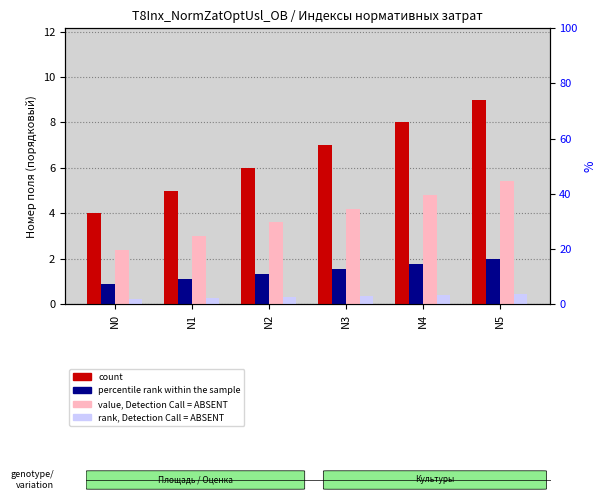

What is the total value across all series at N3?

13.1